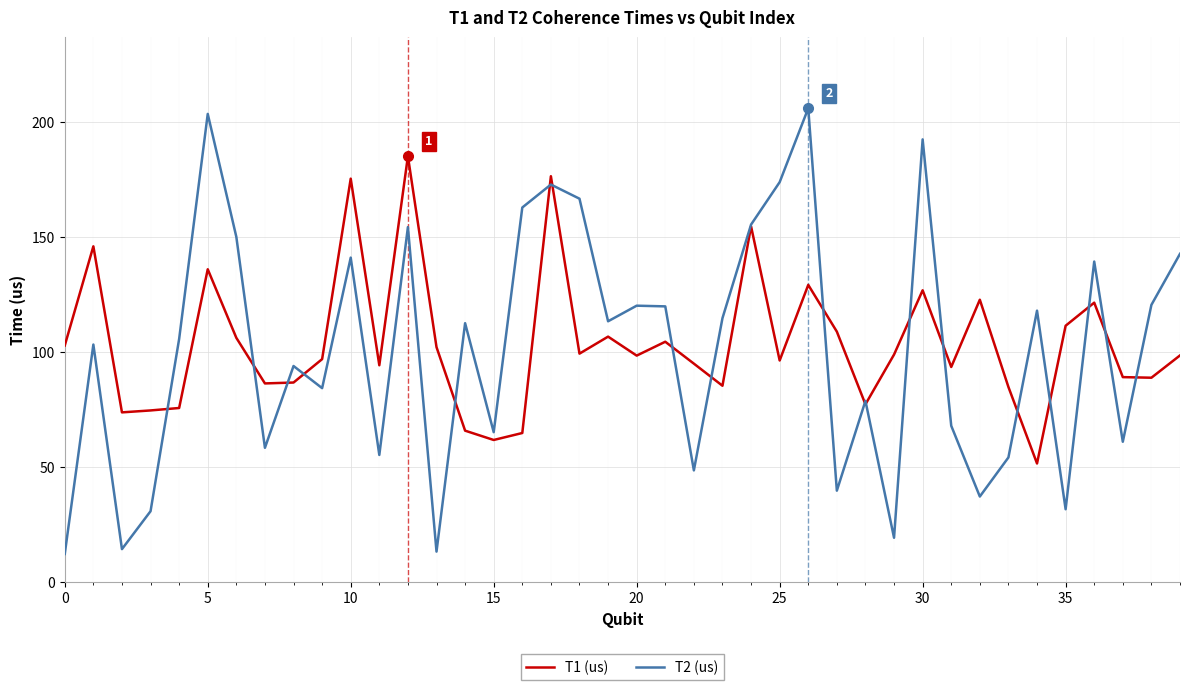

List the series in order of their peak value, lowest first.

T1 (us), T2 (us)